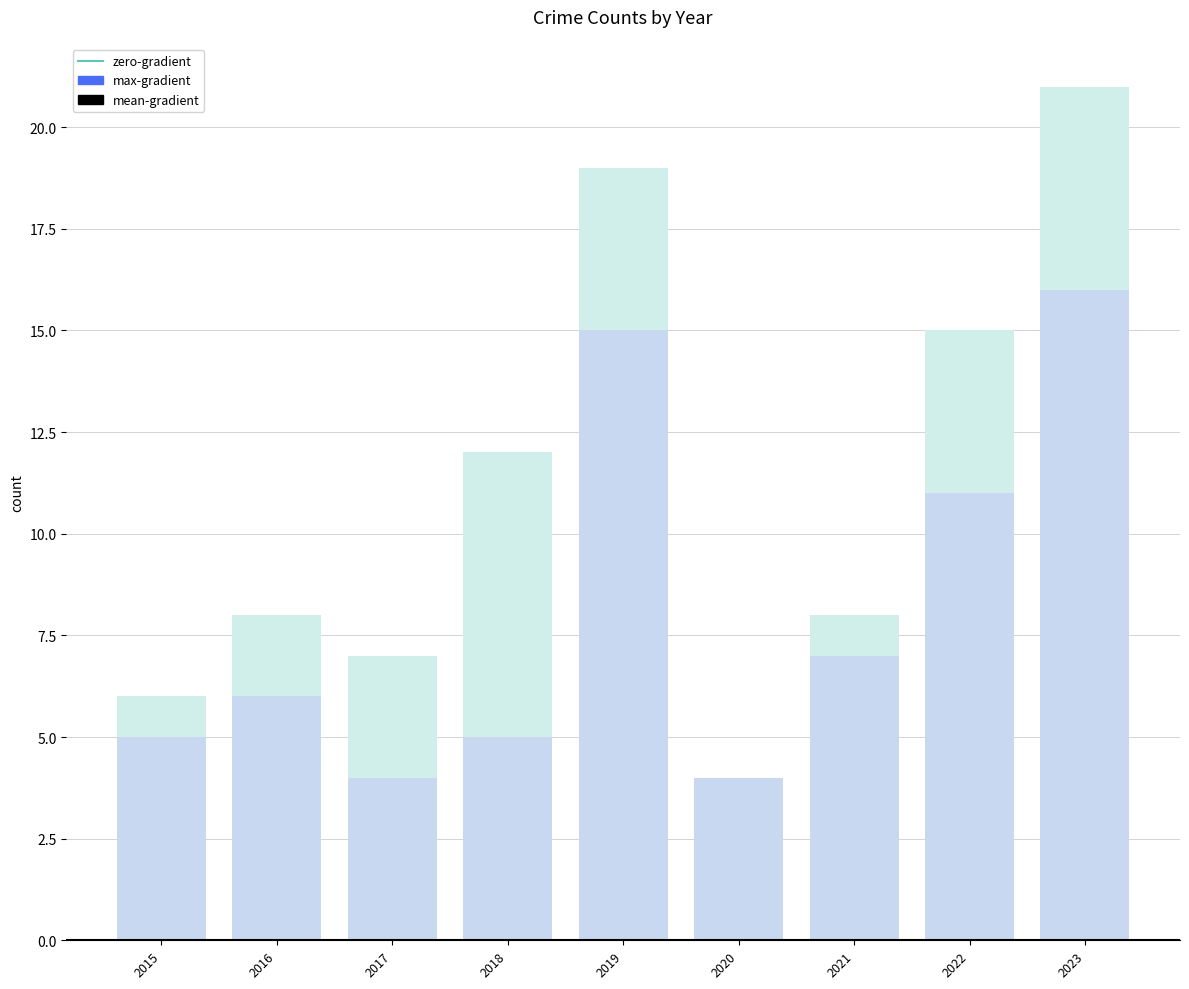

What is the value of the 2nd bar from the left?

8